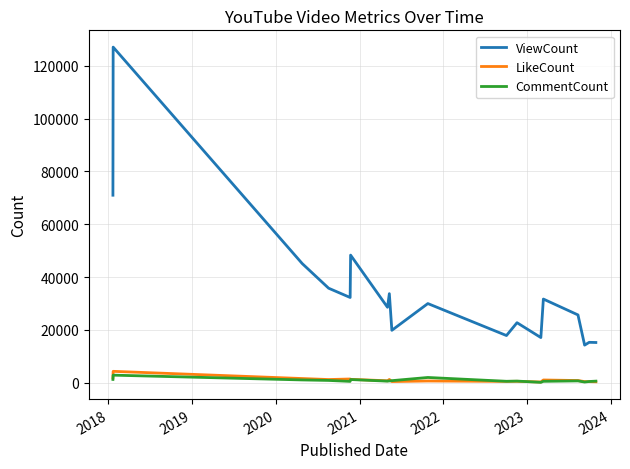

True or false: ViewCount has more than 1 points higher than both neighbors.

True